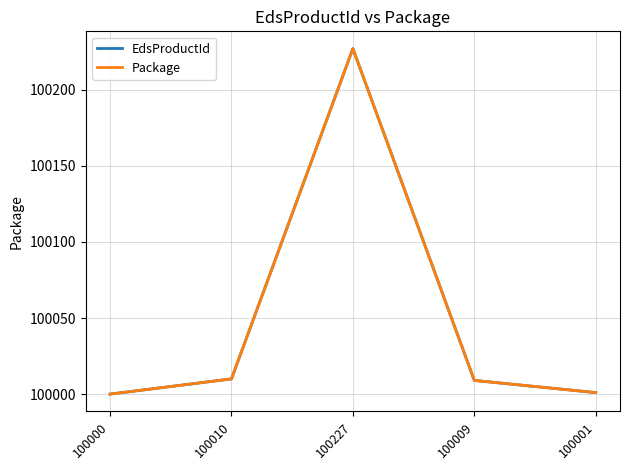

Does the chart have visible grid lines?

Yes